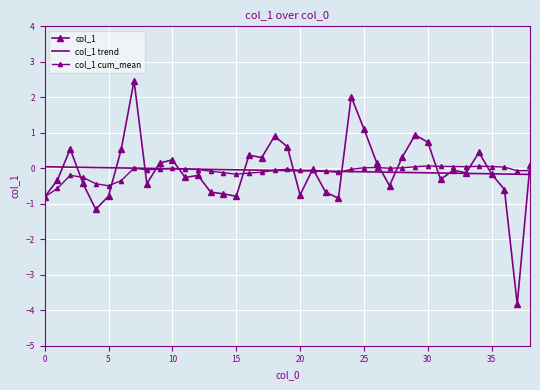

How many lines are shown in the chart?

3